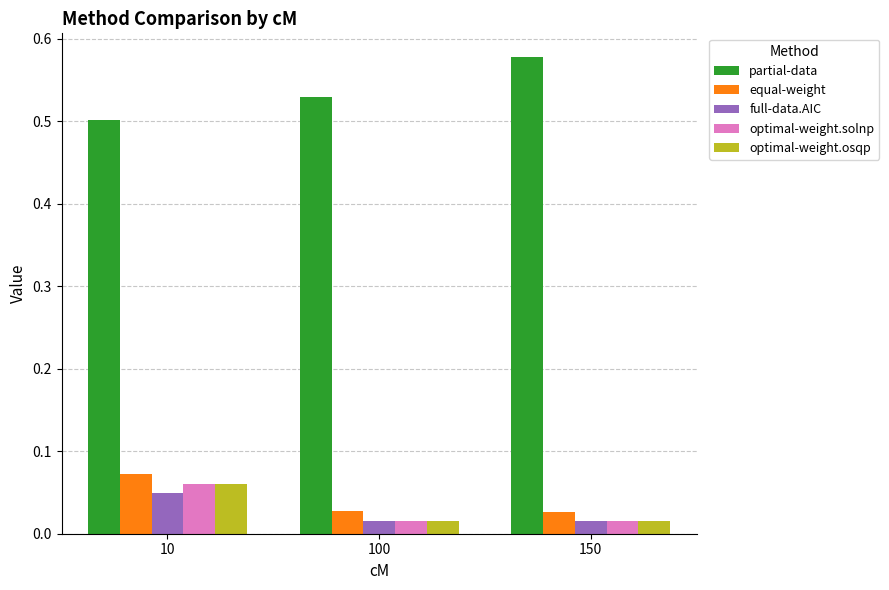

Which category has the highest value across all series?

150